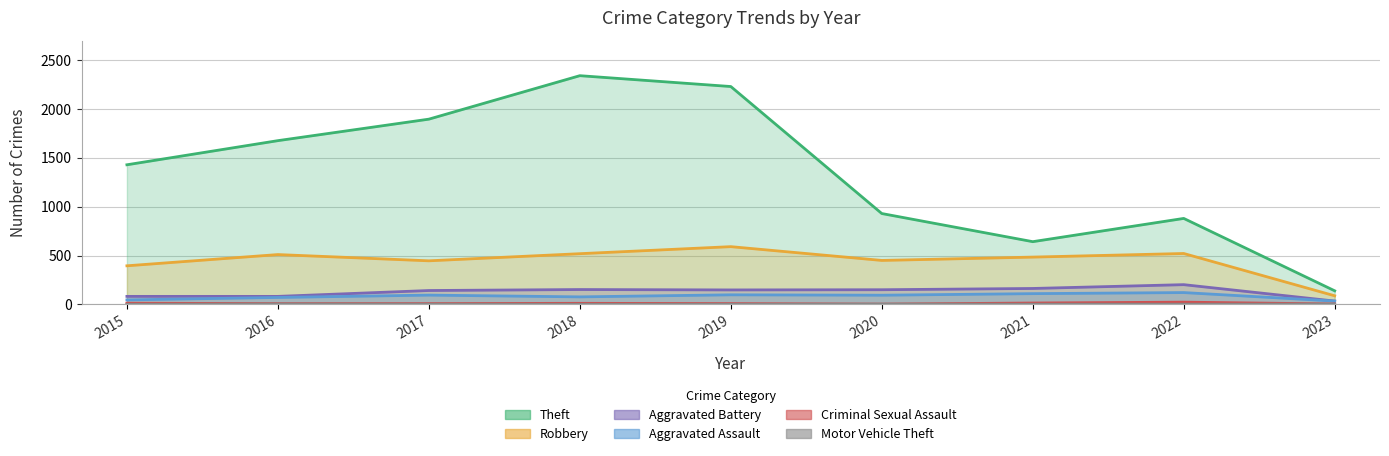

How many categories are shown in the chart?

9